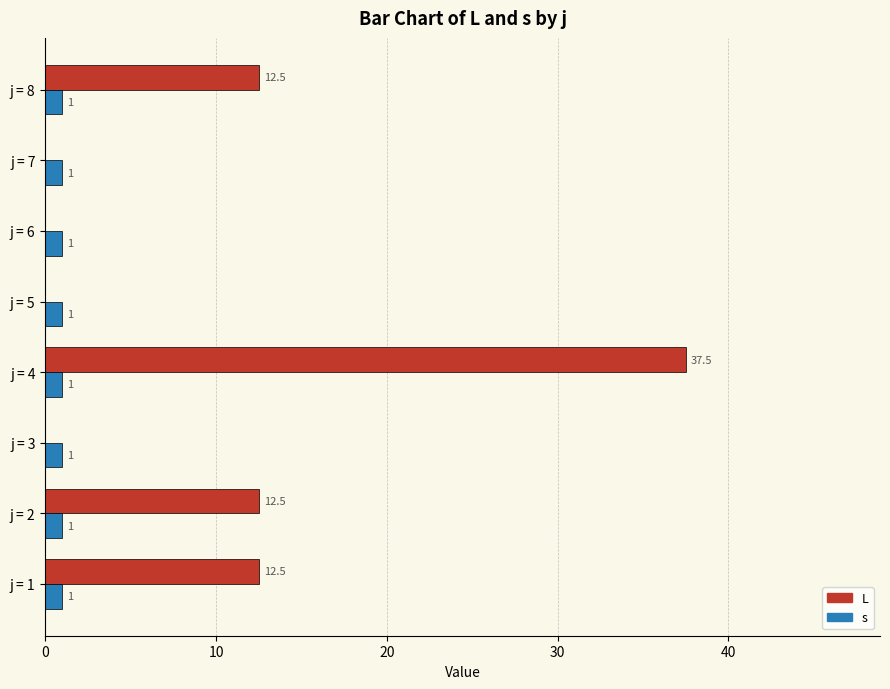

At which category does the chart reach its peak across all series?

j = 4